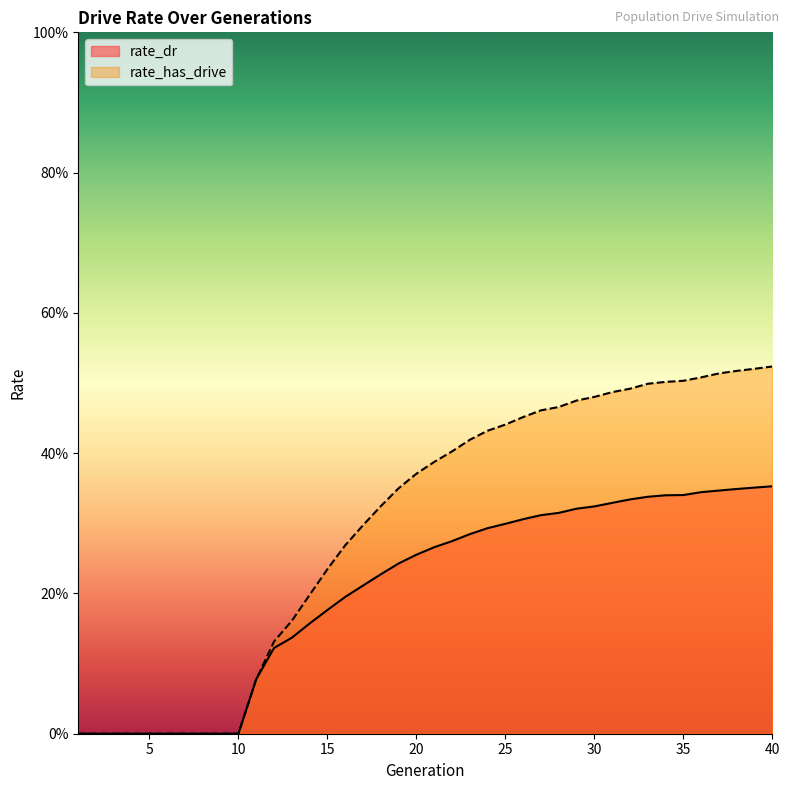

What is the maximum value for rate_has_drive?

0.5